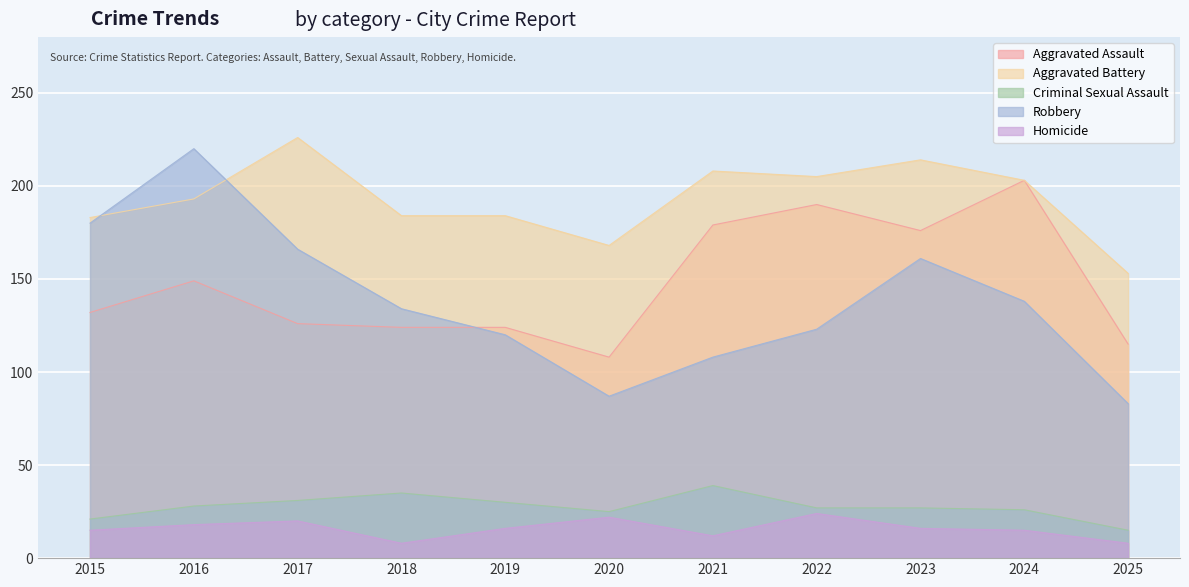

At how many categories does at least one series exceed 140?

11